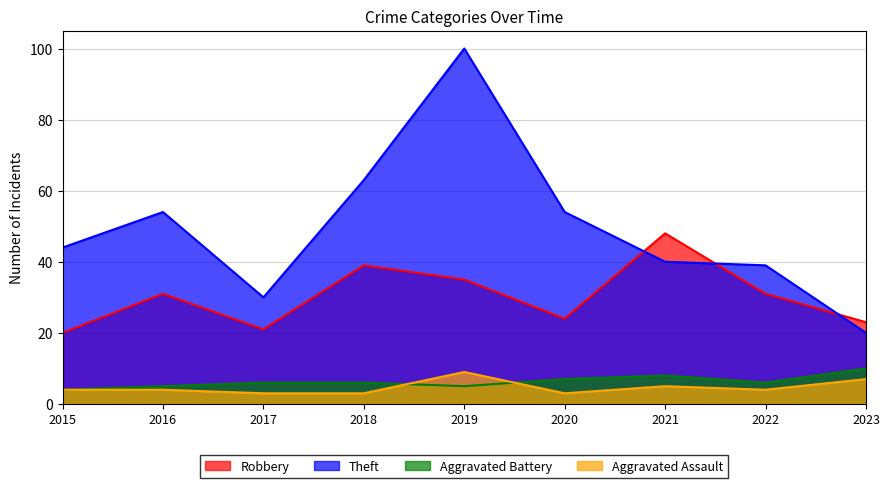

How many lines are shown in the chart?

4